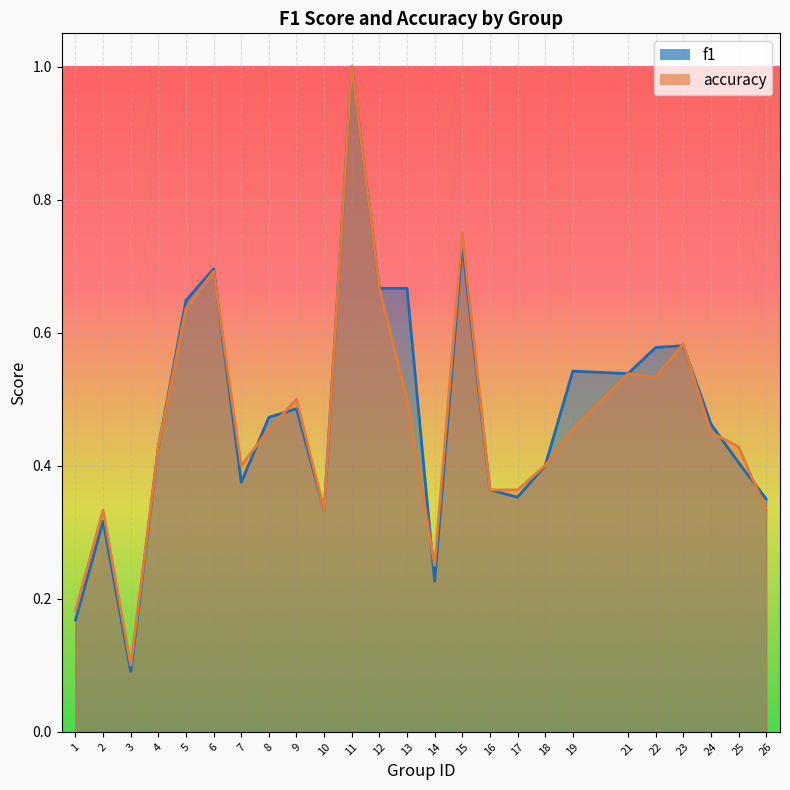

What is the minimum value shown in the chart?

0.1